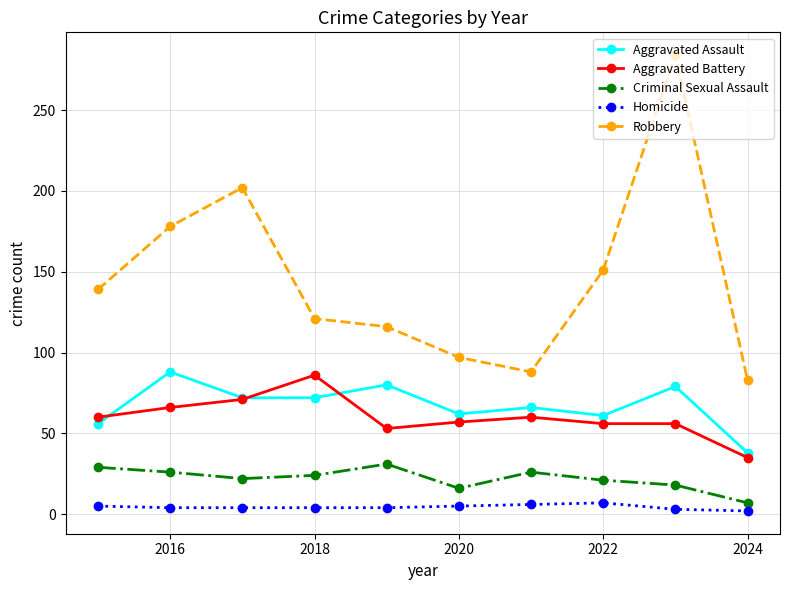

Which series has the largest range (max minus min)?

Robbery